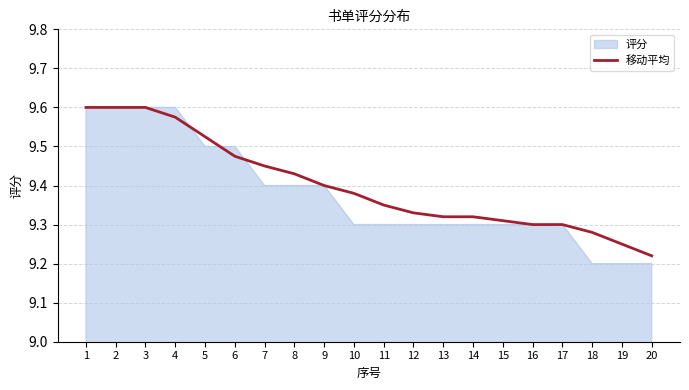

Where is 移动平均 nearest to the value 9?

20